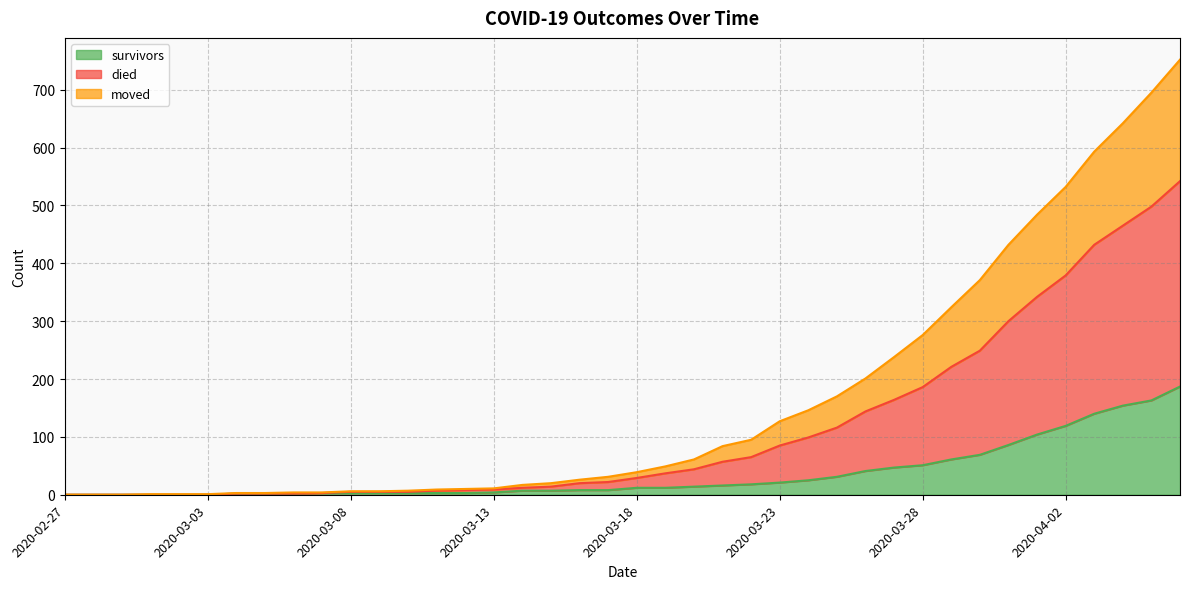

How many lines are shown in the chart?

3